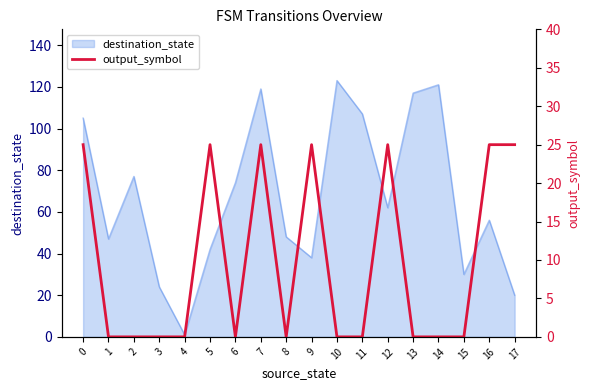

Count the number of values greater than 0.

7